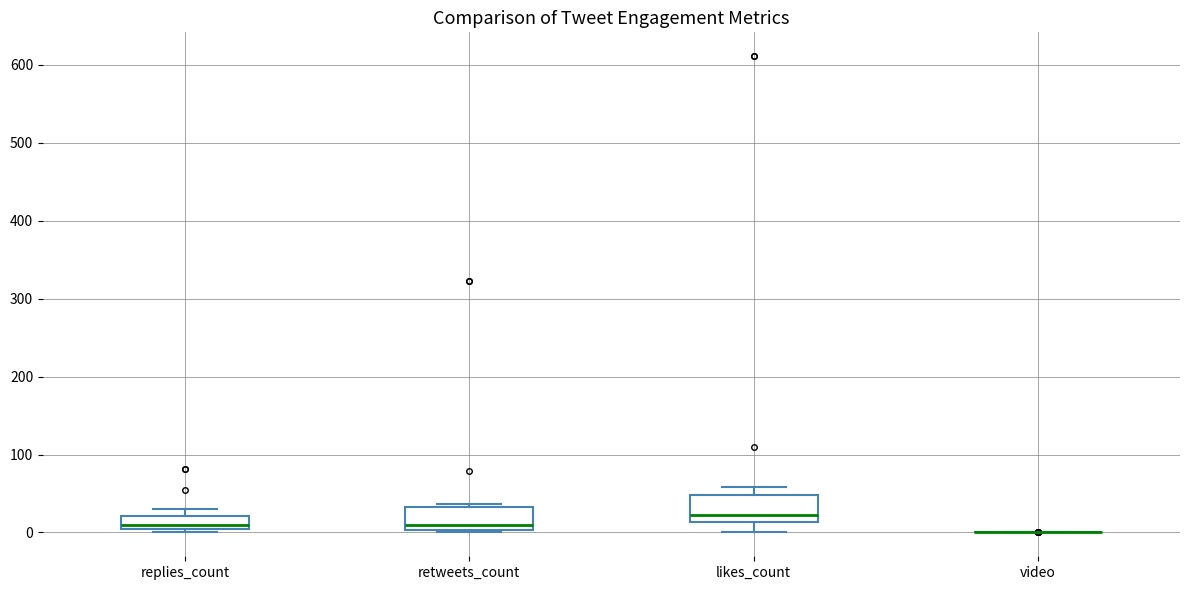

Reading left to right, transcribe this box plot: for each box, give where its median line is, the range the box spans, and where its two whiskers end, as read against the y-axis. The values are not printed on the chart, so give them approximately, as read against the axis.

replies_count: median 10, box 0 to 20, whiskers 0 (just below the box's lower edge) to 30
retweets_count: median 10, box 0 to 30, whiskers 0 to 40
likes_count: median 20, box 10 to 50, whiskers 0 to 60
video: box collapsed to a line at 0, whiskers 0 to 0